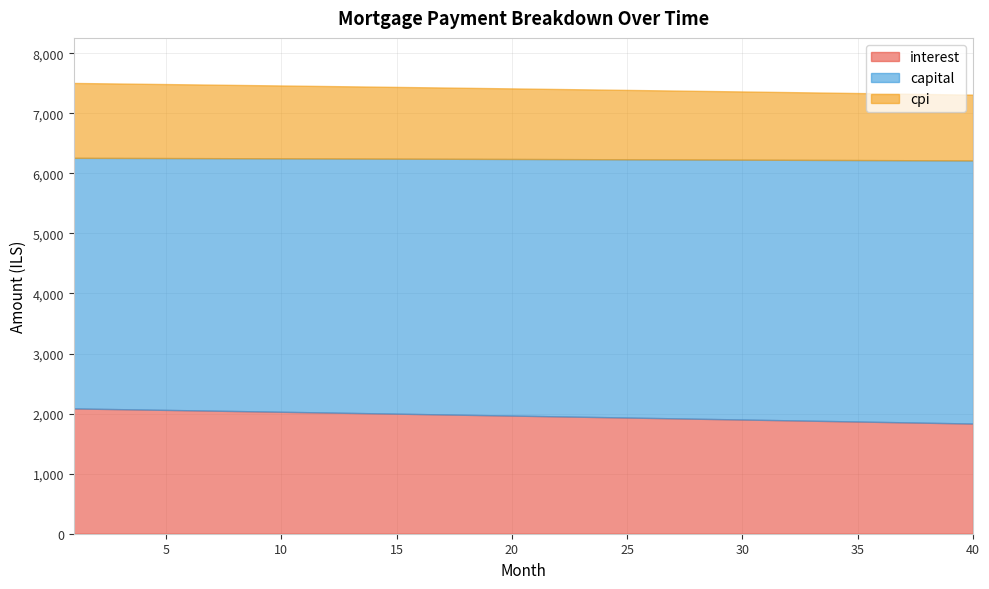

The value of capital at 10 is 4219.0. True or false?

True